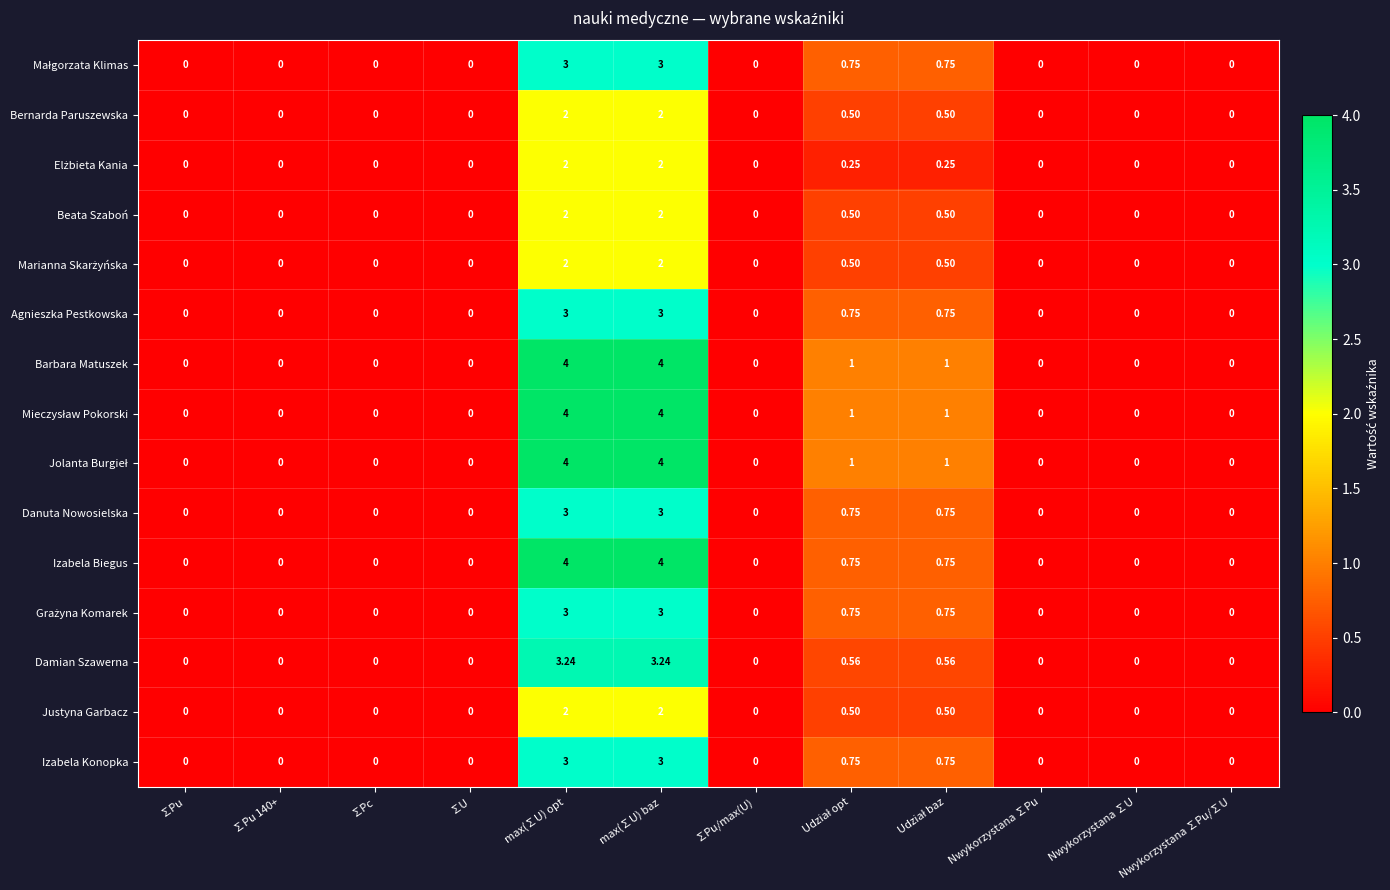

Rank the series by their maximum value, from lowest to highest.

Bernarda Paruszewska, Elżbieta Kania, Beata Szaboń, Marianna Skarżyńska, Justyna Garbacz, Małgorzata Klimas, Agnieszka Pestkowska, Danuta Nowosielska, Grażyna Komarek, Izabela Konopka, Damian Szawerna, Barbara Matuszek, Mieczysław Pokorski, Jolanta Burgieł, Izabela Biegus